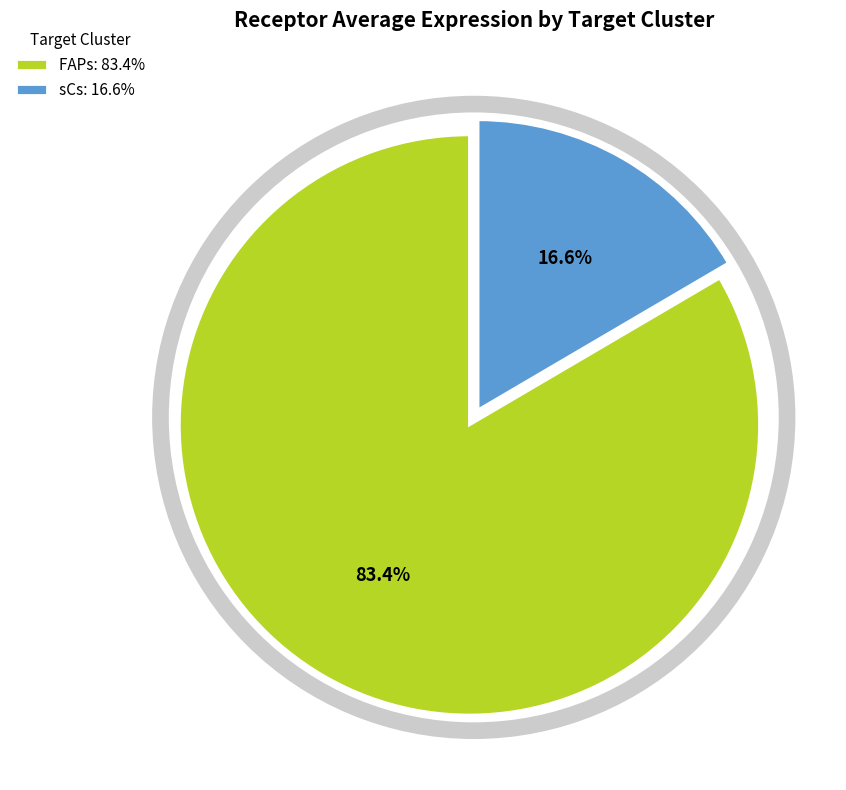

Is FAPs the majority of the pie?

Yes